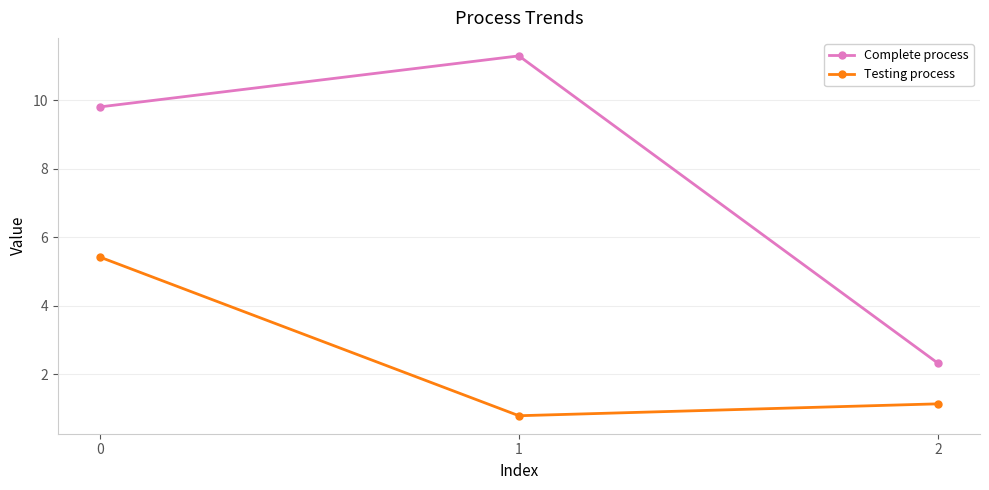

Rank the series by their maximum value, from highest to lowest.

Complete process, Testing process